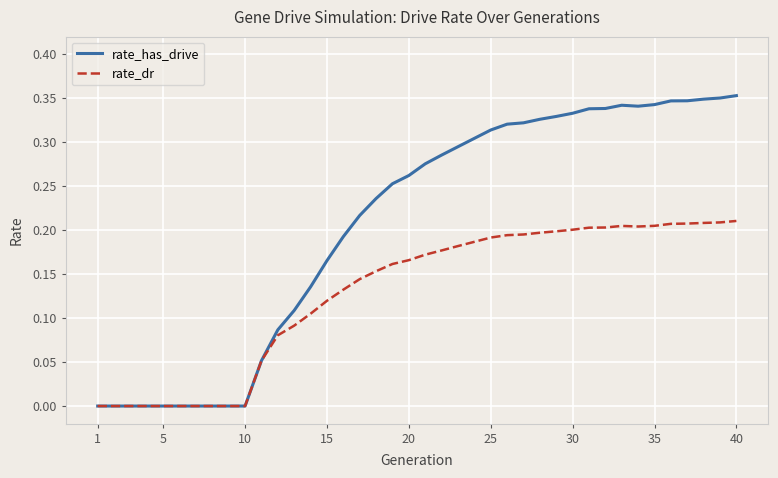

List the series in order of their peak value, lowest first.

rate_dr, rate_has_drive